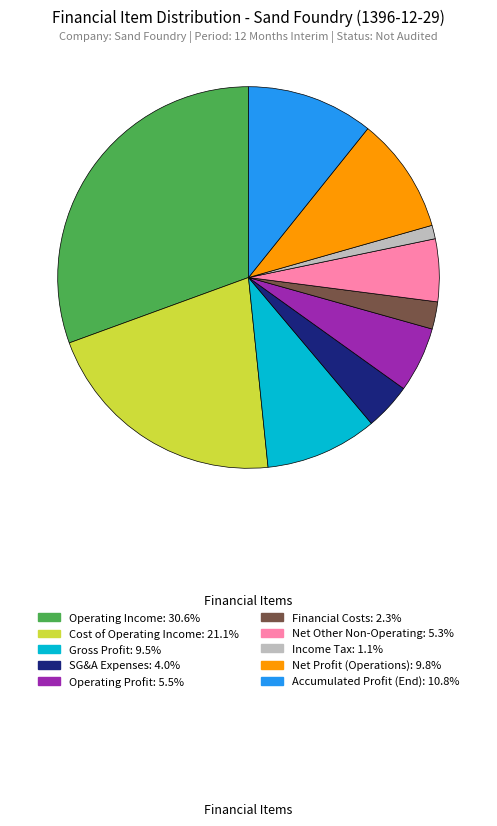

Is there a majority slice in this chart?

No